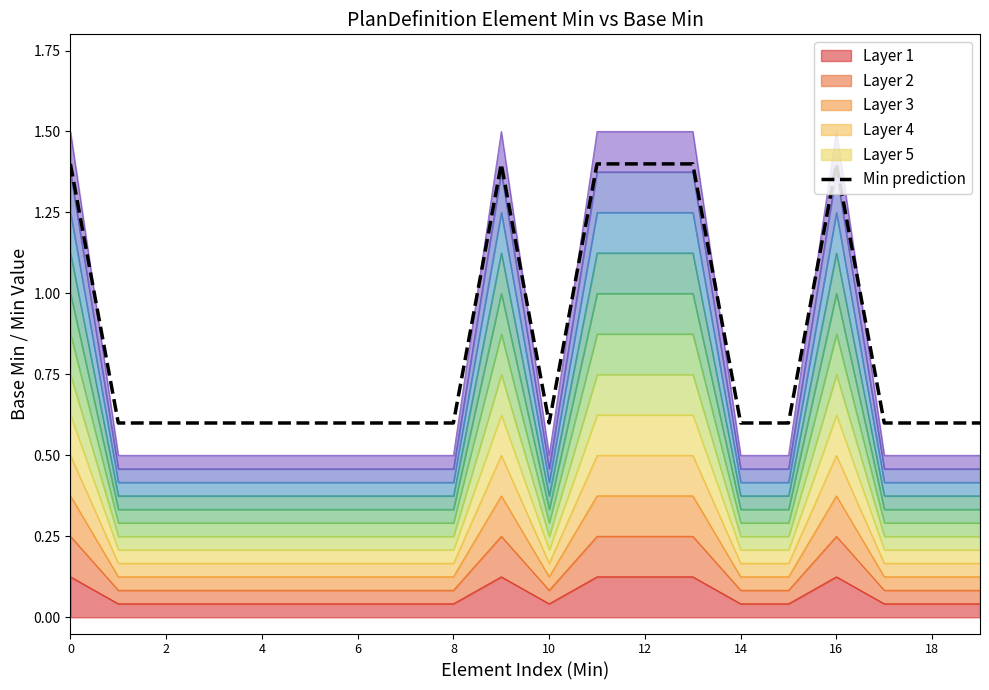

Reading left to right, what are all the values shown in this chart?

1.4	0.6	0.6	0.6	0.6	0.6	0.6	0.6	0.6	1.4	0.6	1.4	1.4	1.4	0.6	0.6	1.4	0.6	0.6	0.6